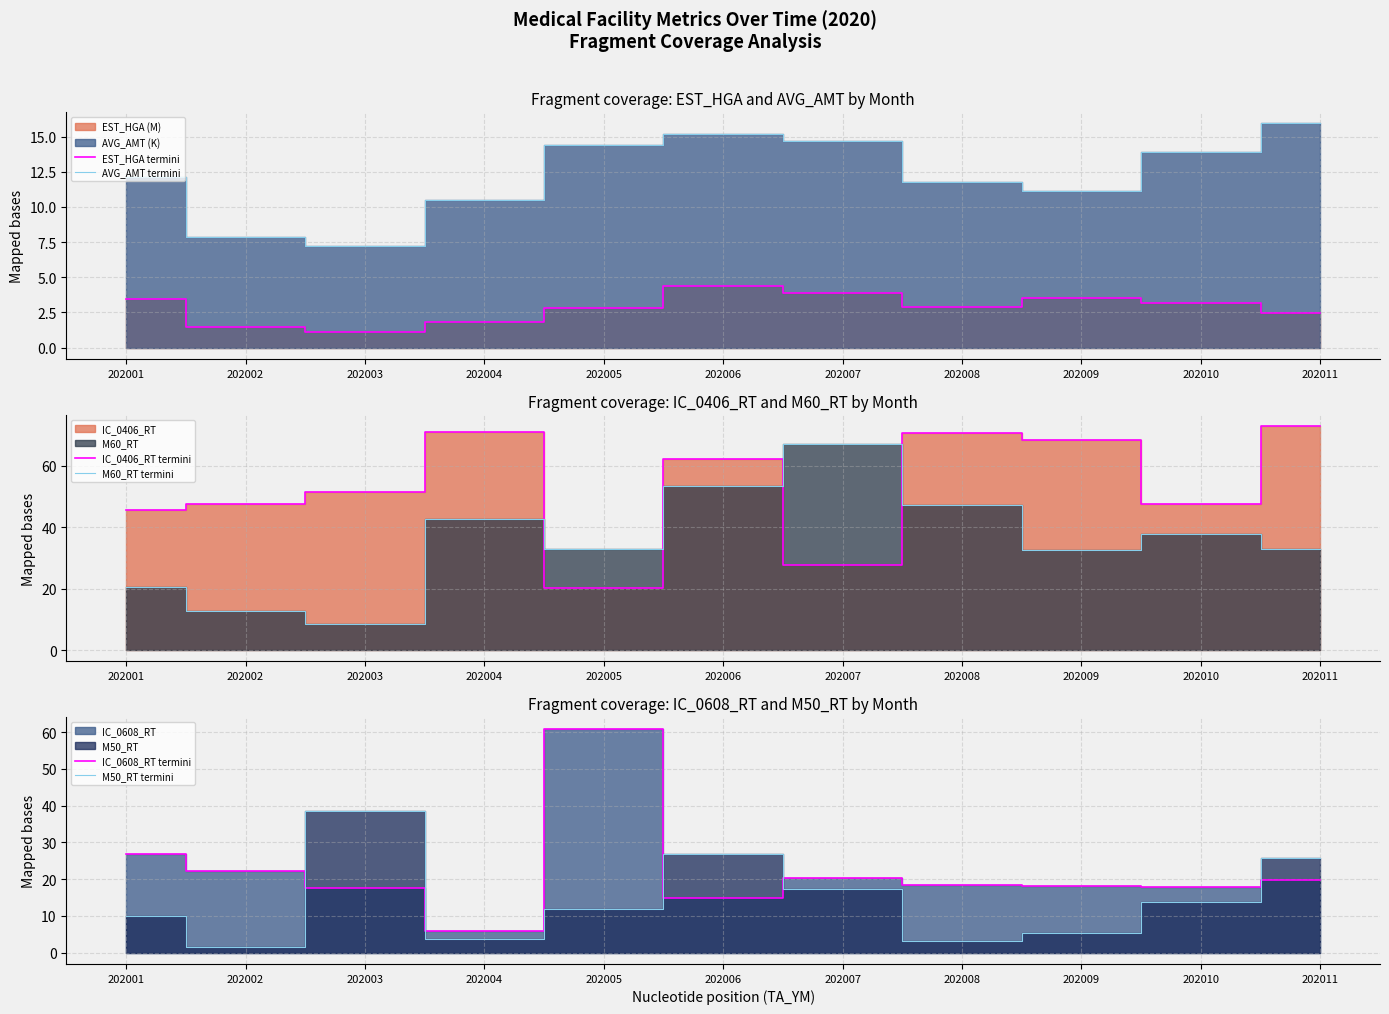

What is the sum of the EST_HGA termini values at 202004 and 202001?

5.3